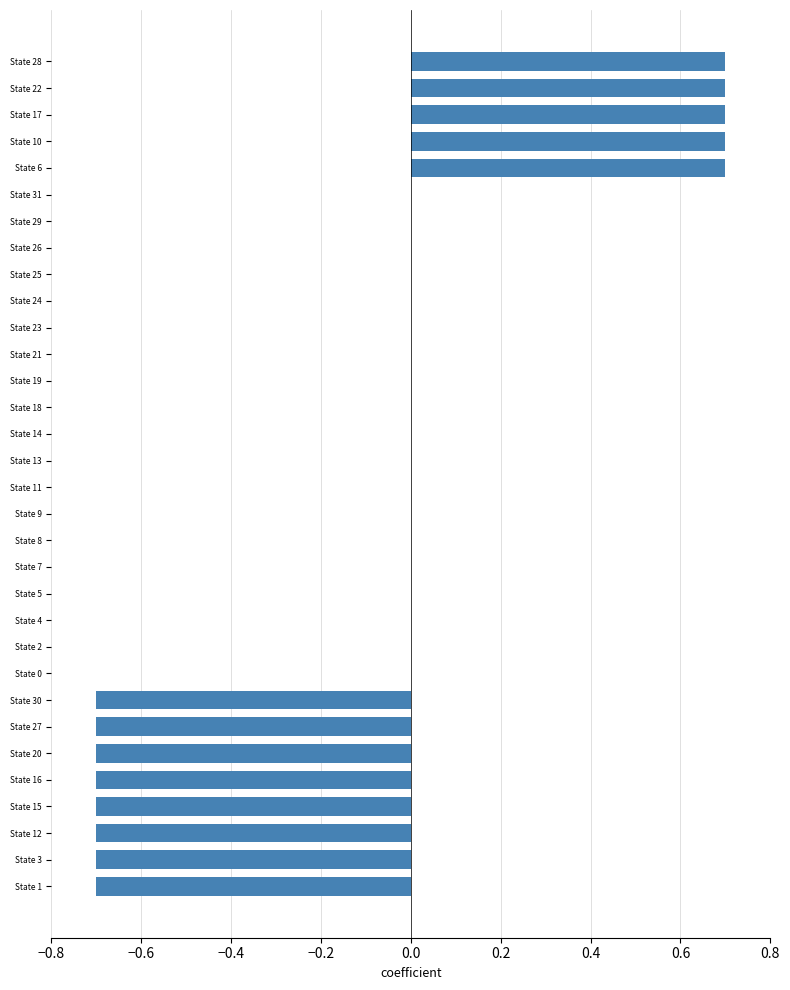

What is the sum of all values?

-2.1